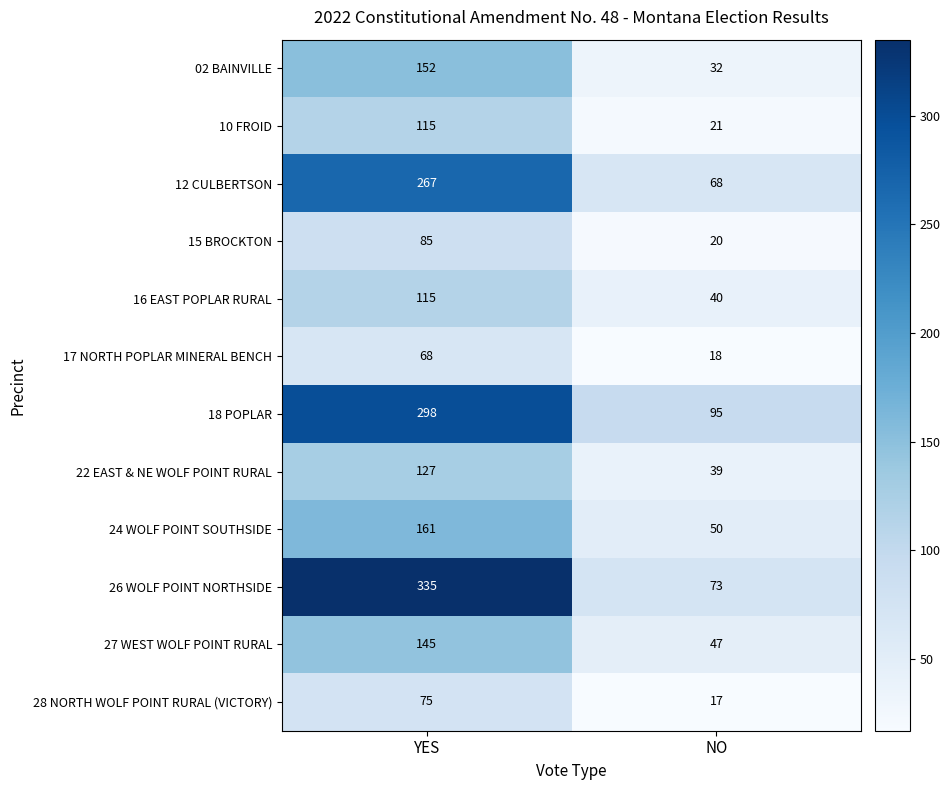

At how many categories does at least one series exceed 130?

1